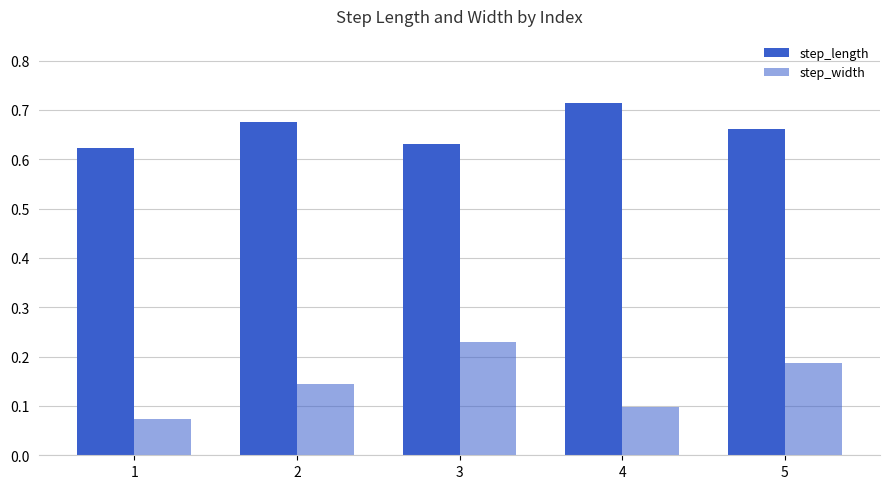

How many bars are there in each group?

2